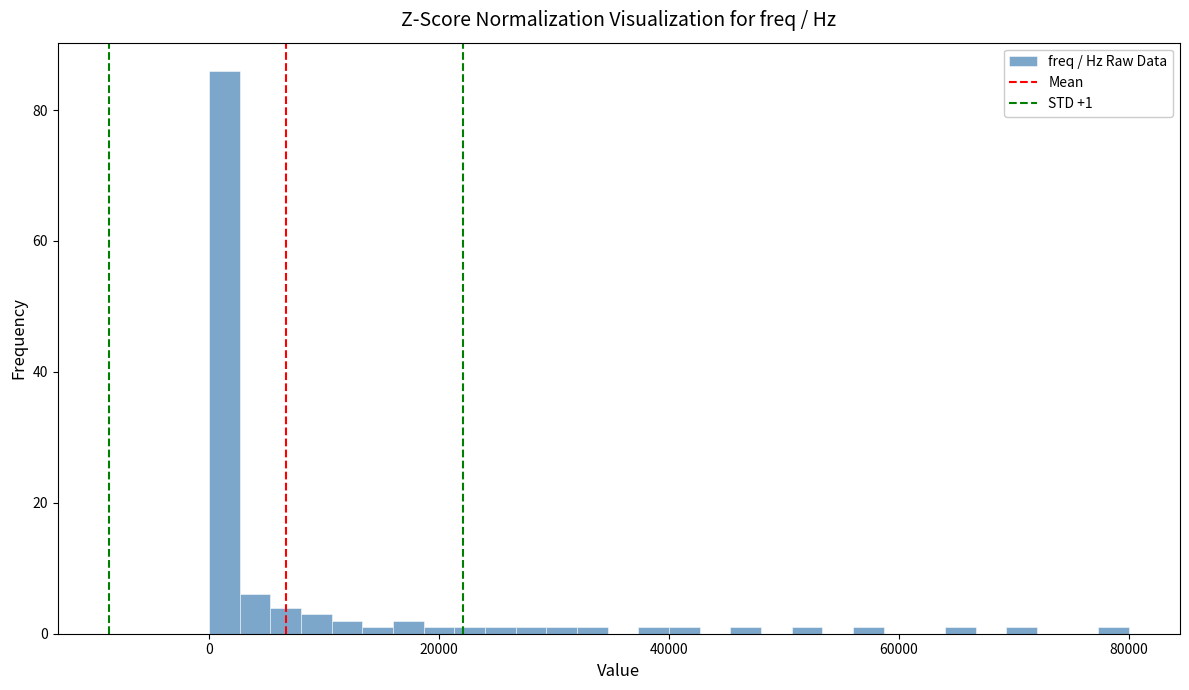

Read against the x-axis, roughly where is the centre of the tallest bar?

2000